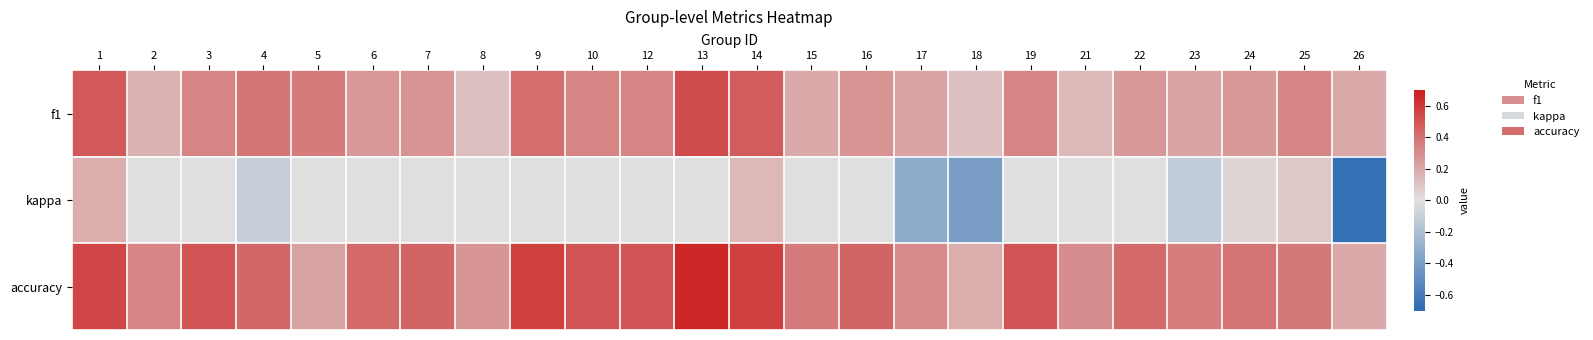

Reading left to right, transcribe all the data shown in this chart.

f1: 1=0.5	2=0.2	3=0.3	4=0.4	5=0.4	6=0.3	7=0.3	8=0.1	9=0.4	10=0.3	12=0.3	13=0.5	14=0.5	15=0.2	16=0.3	17=0.2	18=0.1	19=0.3	21=0.1	22=0.3	23=0.2	24=0.3	25=0.3	26=0.2
kappa: 1=0.2	2=0.0	3=0.0	4=-0.1	5=0.0	6=0.0	7=0.0	8=0.0	9=0.0	10=0.0	12=0.0	13=0.0	14=0.1	15=0.0	16=0.0	17=-0.3	18=-0.4	19=0.0	21=0.0	22=0.0	23=-0.1	24=0.0	25=0.1	26=-0.7
accuracy: 1=0.6	2=0.3	3=0.5	4=0.4	5=0.2	6=0.4	7=0.4	8=0.3	9=0.6	10=0.5	12=0.5	13=0.7	14=0.6	15=0.4	16=0.4	17=0.3	18=0.2	19=0.5	21=0.3	22=0.4	23=0.4	24=0.4	25=0.4	26=0.2